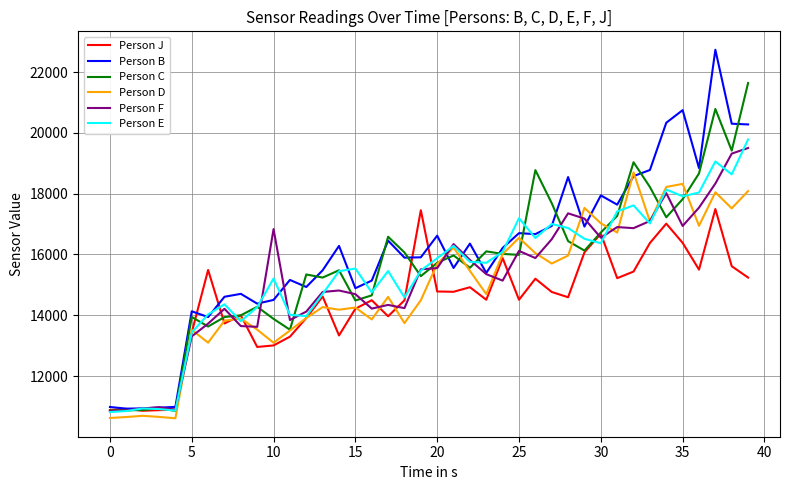

Which series has the widest spread of values?

Person B